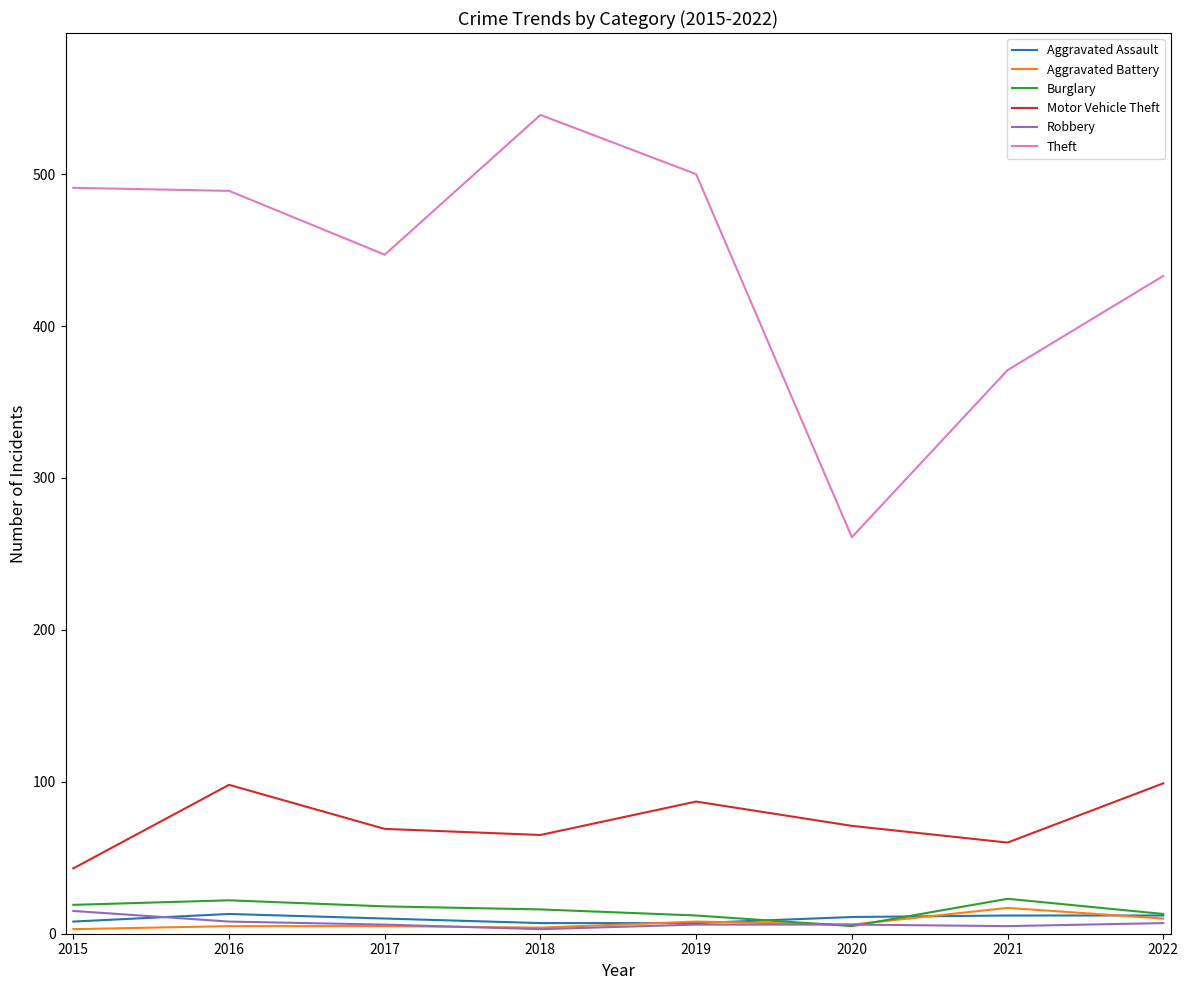

What is the maximum value for Motor Vehicle Theft?

99